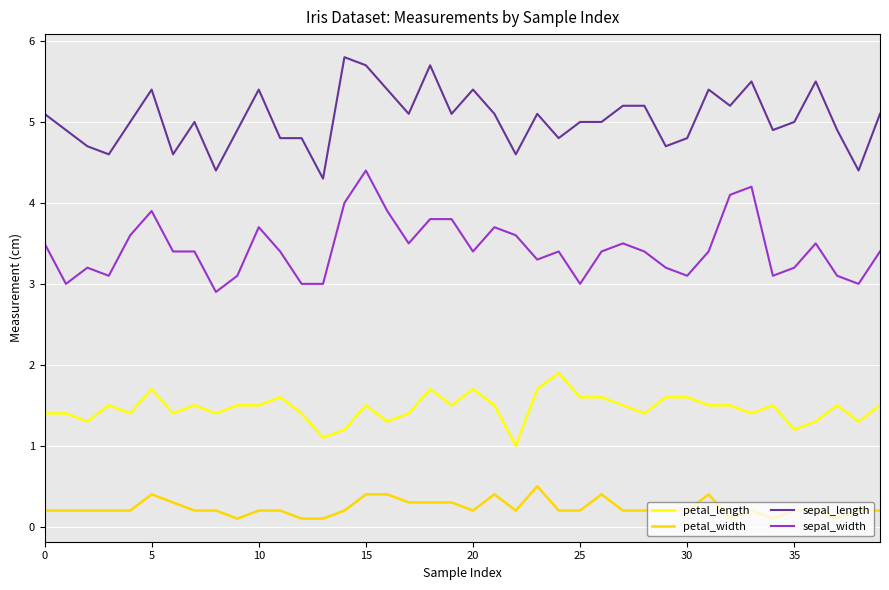

Which series has the largest total across all categories?

sepal_length